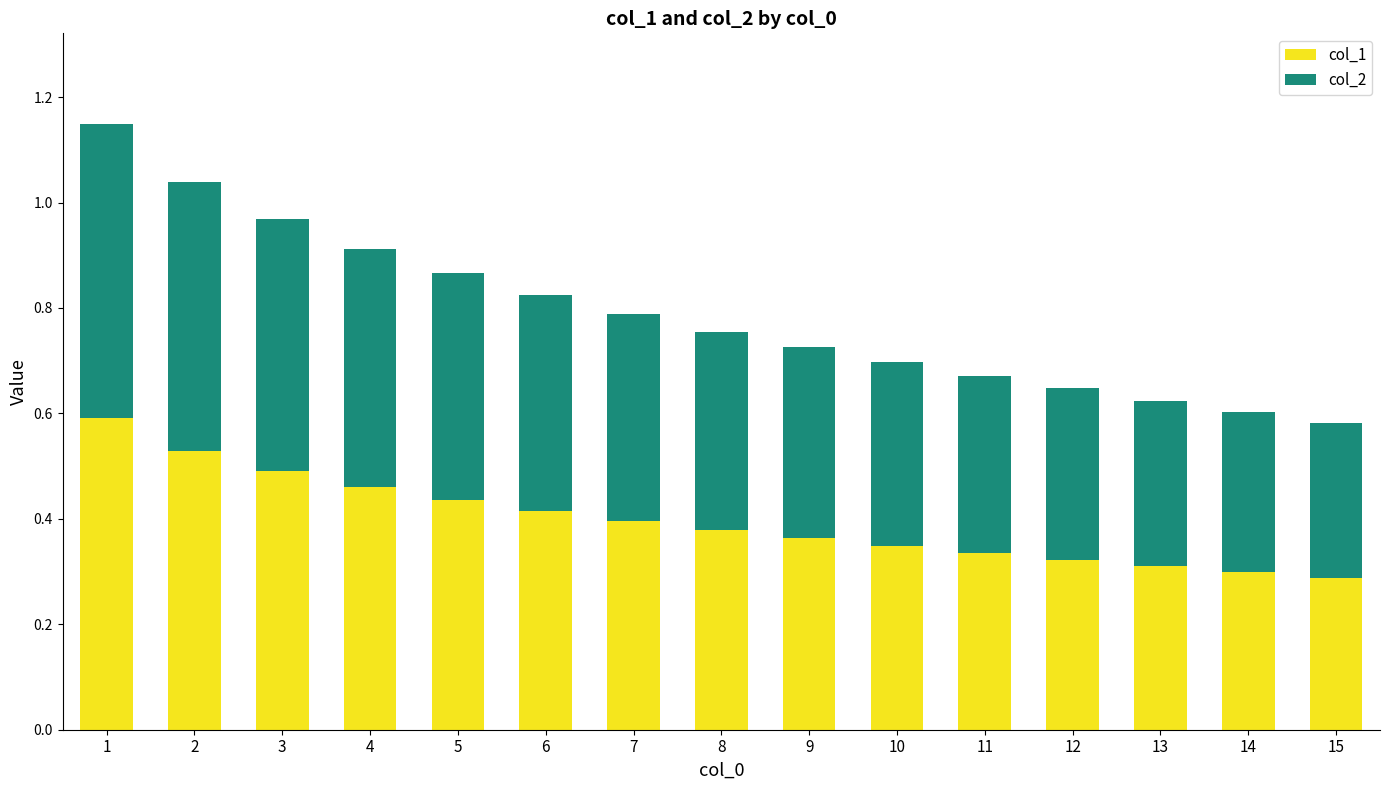

What is the total value across all series at 10?

0.7